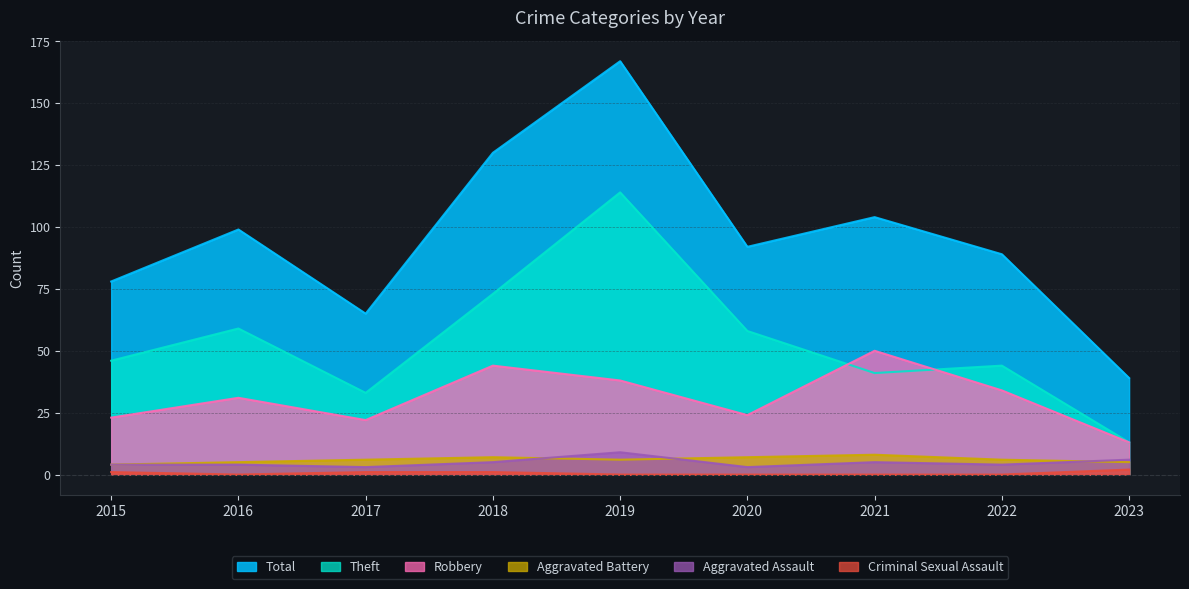

What is the spread (max minus min) of values at 2016?

99